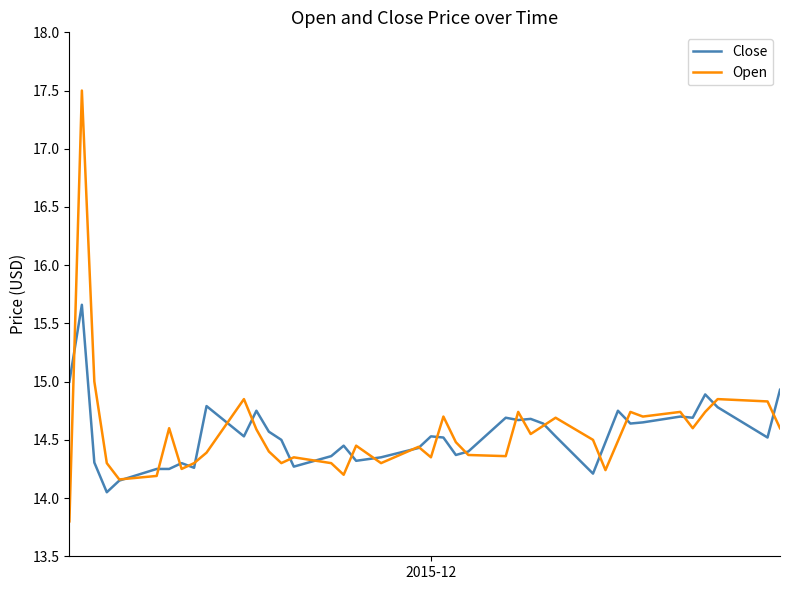

Which series has the largest range (max minus min)?

Open